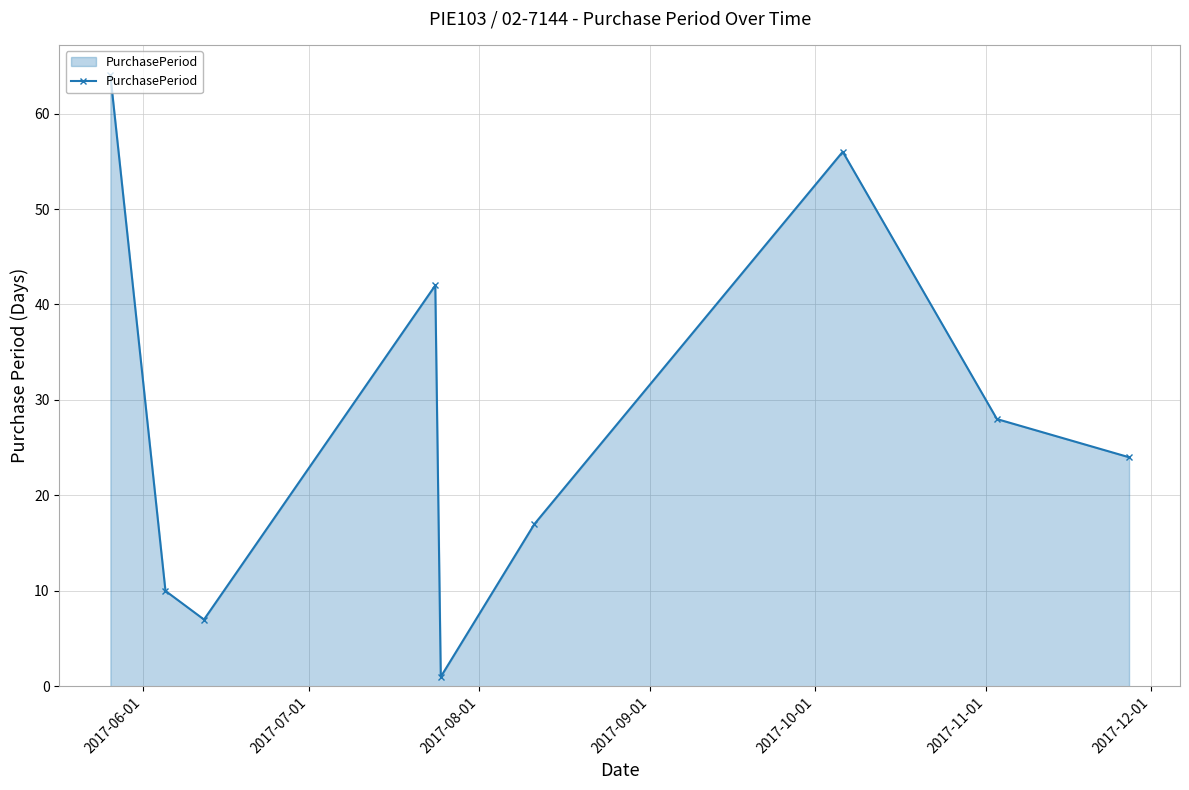

How many interior local peaks (higher than both neighbors) does the data have?

2